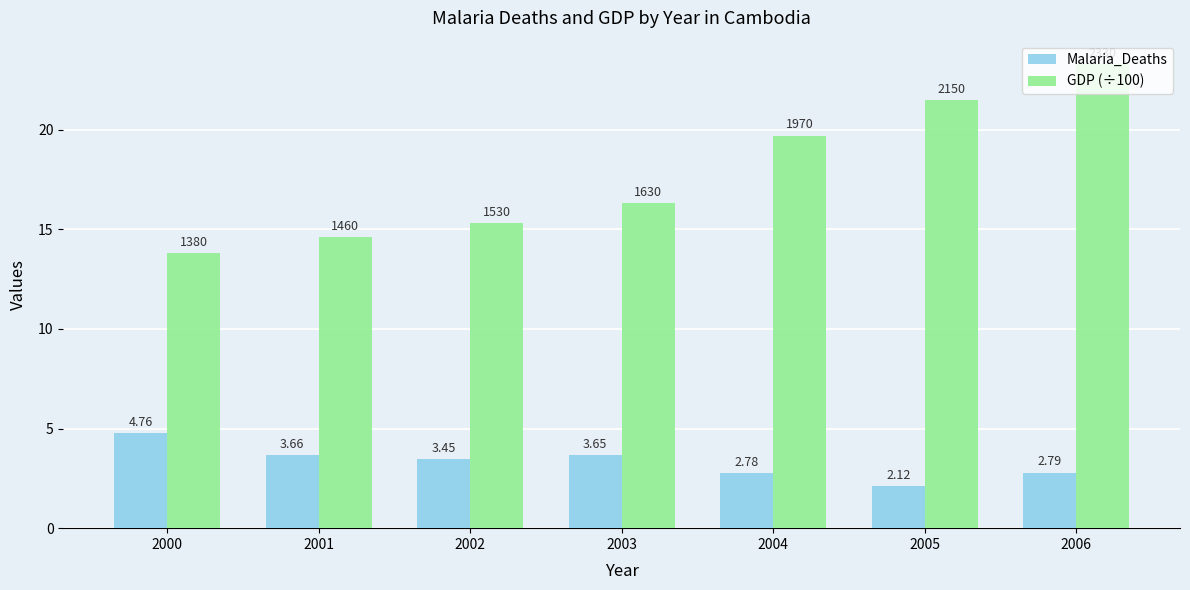

What is the spread (max minus min) of values at 2006?

20.5